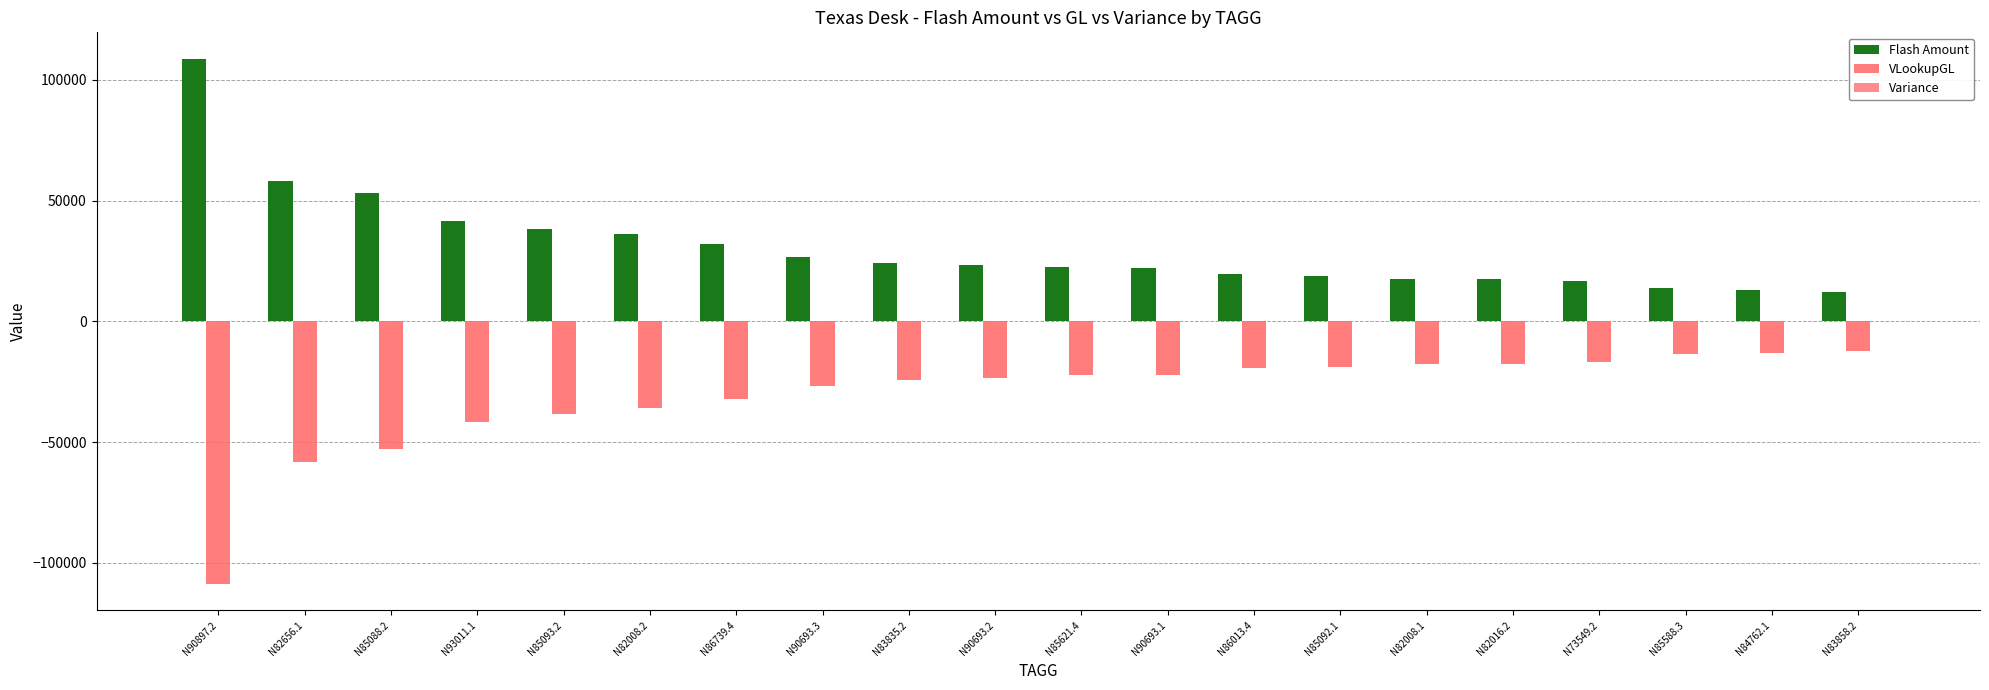

Is the value of Flash Amount at N82008.2 greater than the value of Variance at N85588.3?

Yes